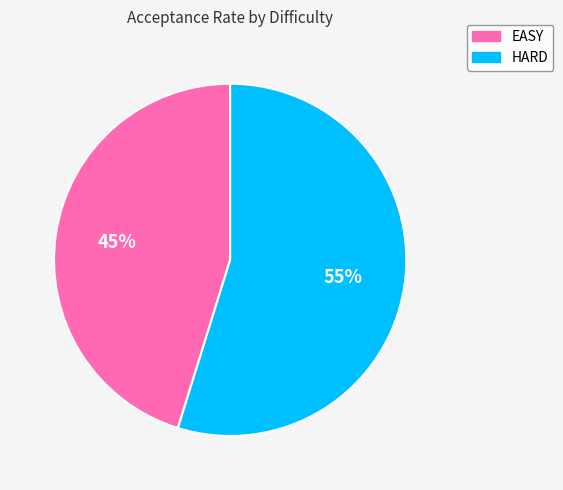

Rank the categories by value from lowest to highest.

EASY, HARD